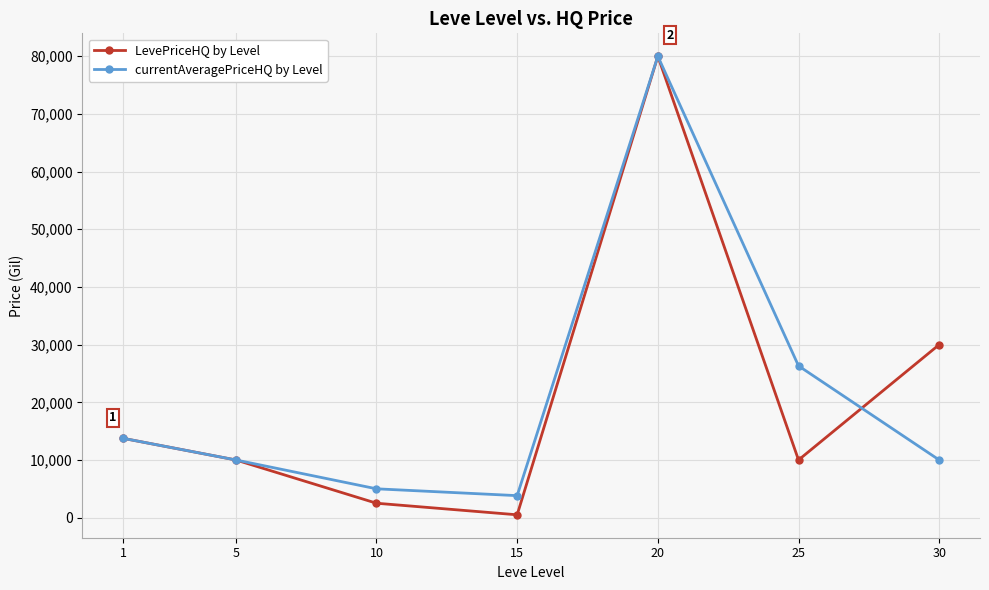

How many lines are shown in the chart?

2